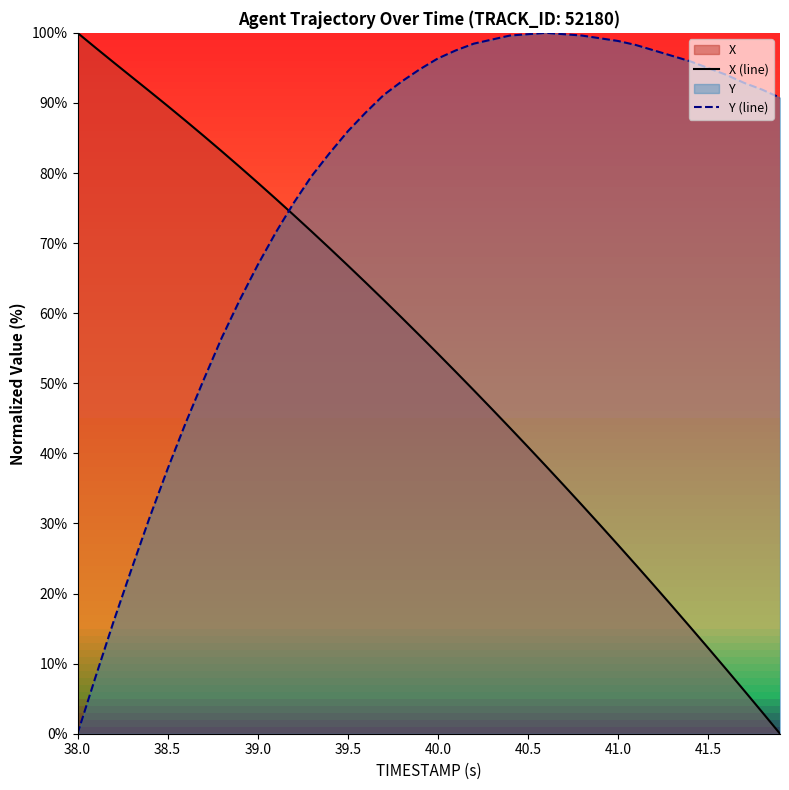

Which series has the largest total across all categories?

Y (line)